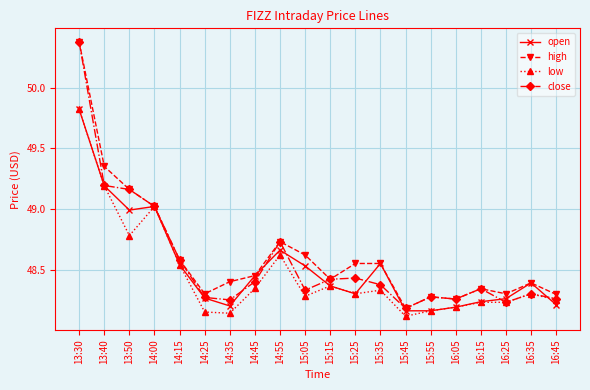

At how many categories does at least one series exceed 49?

4